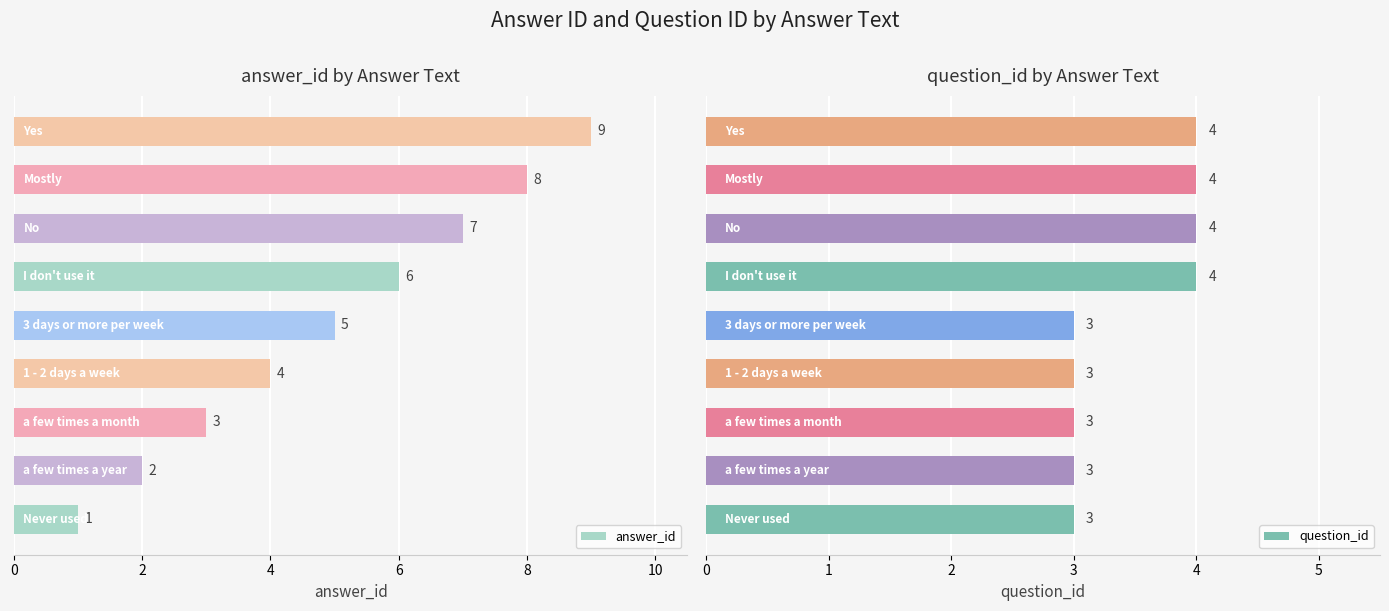

What is the average value of the answer_id series?

5